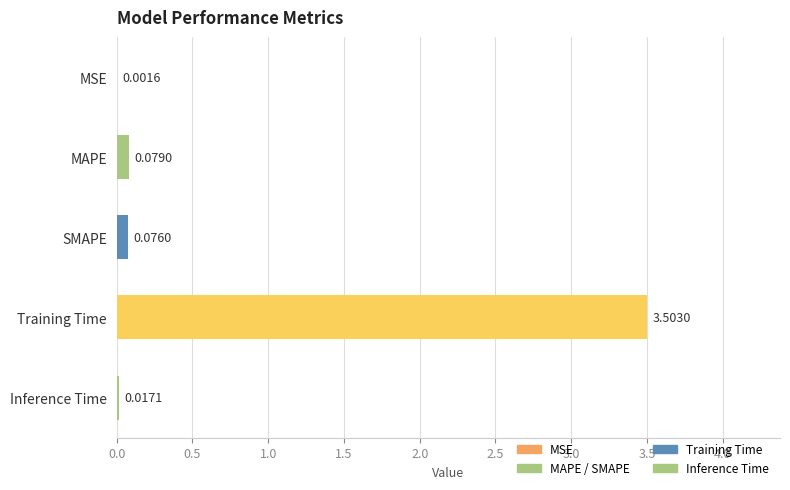

How many series are shown in this chart?

1